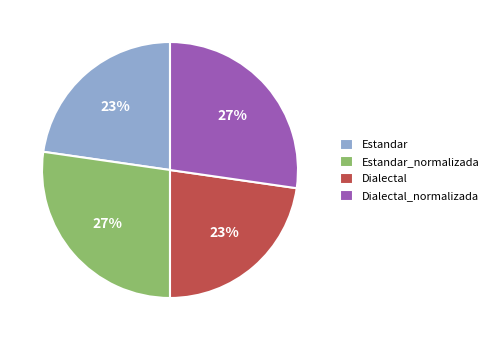

Approximately how many times larger is the value at Dialectal_normalizada compared to Estandar_normalizada?

1.0